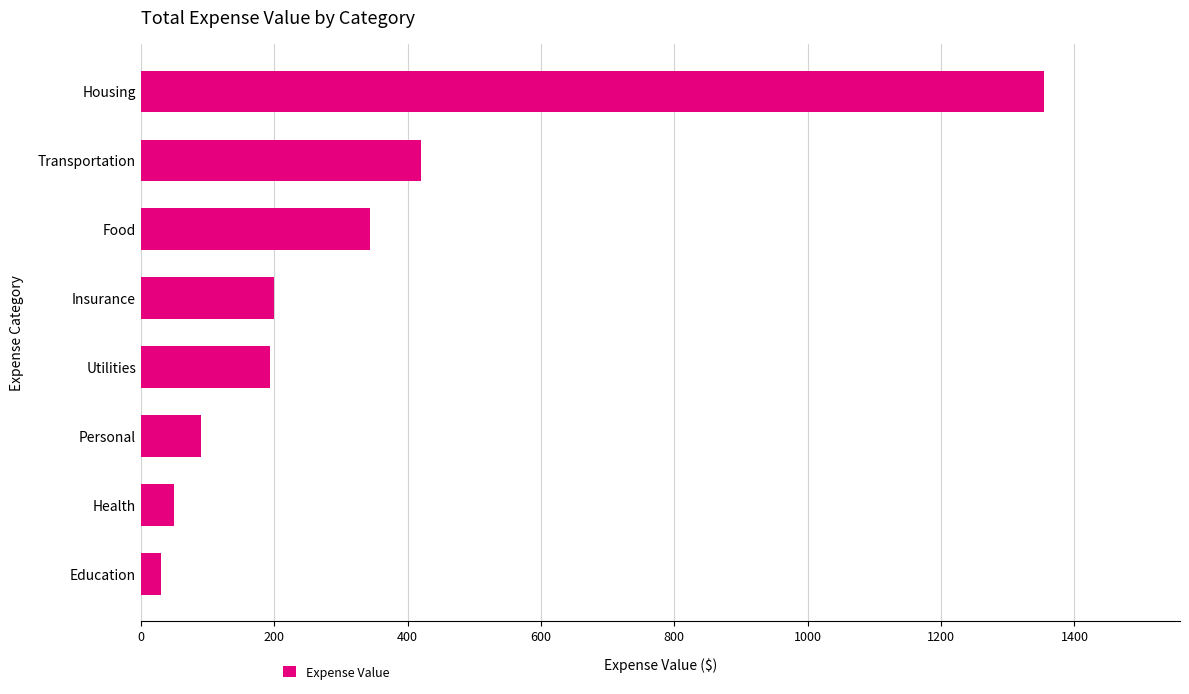

Which label corresponds to the largest value in the chart?

Housing